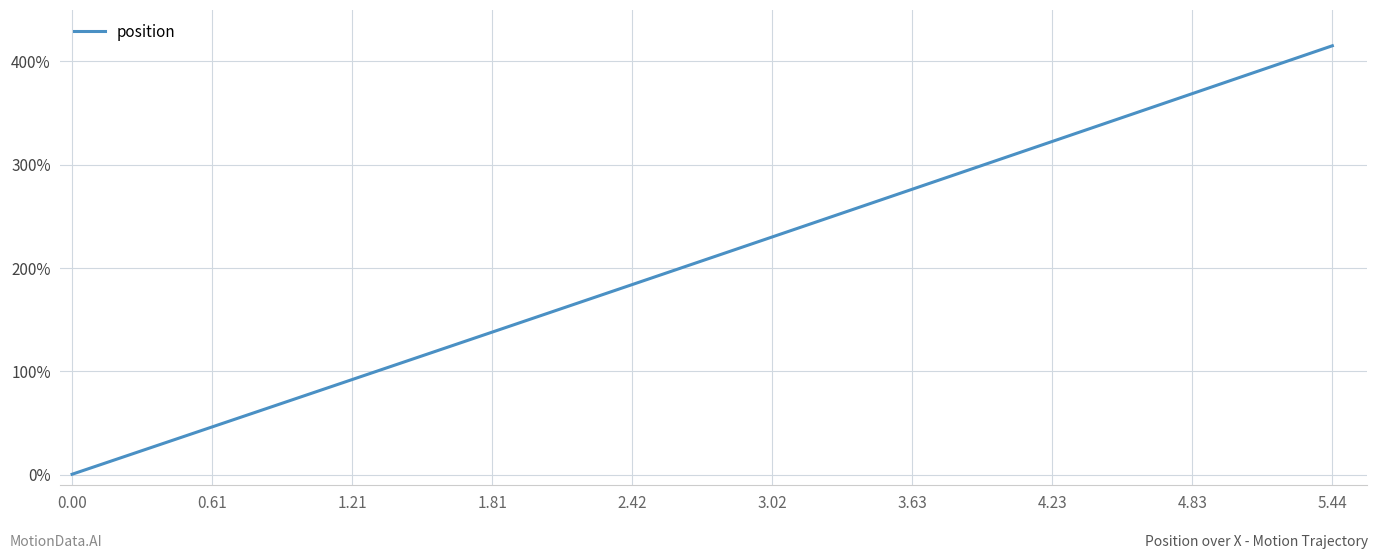

What is the maximum value shown in the chart?

415.0